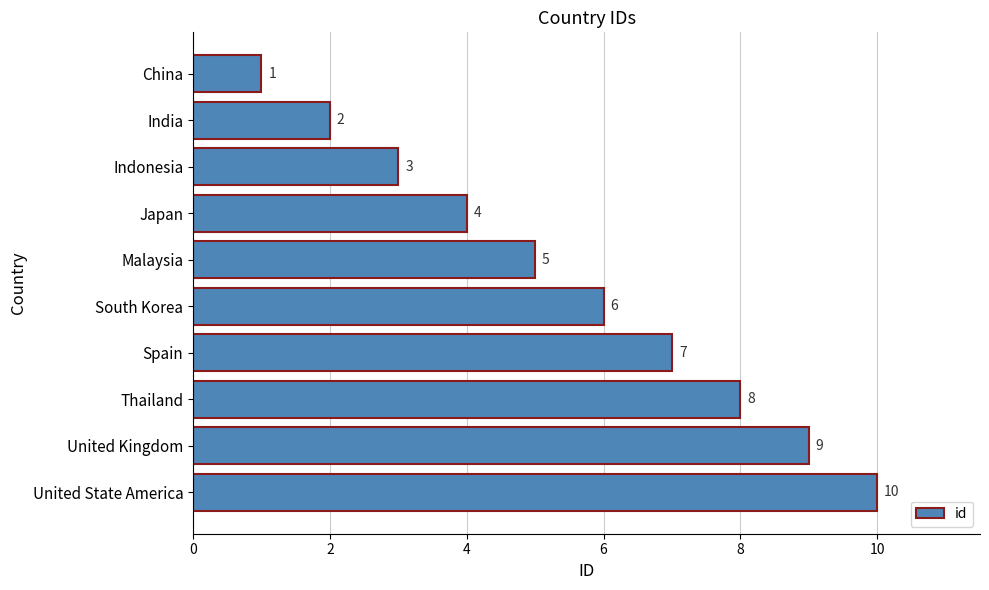

What is the value of the 7th bar from the top?

7